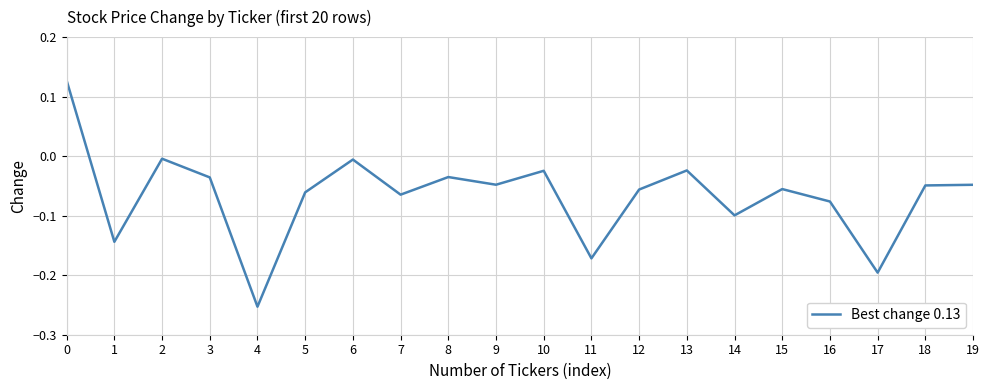

Where is the first local maximum?

2